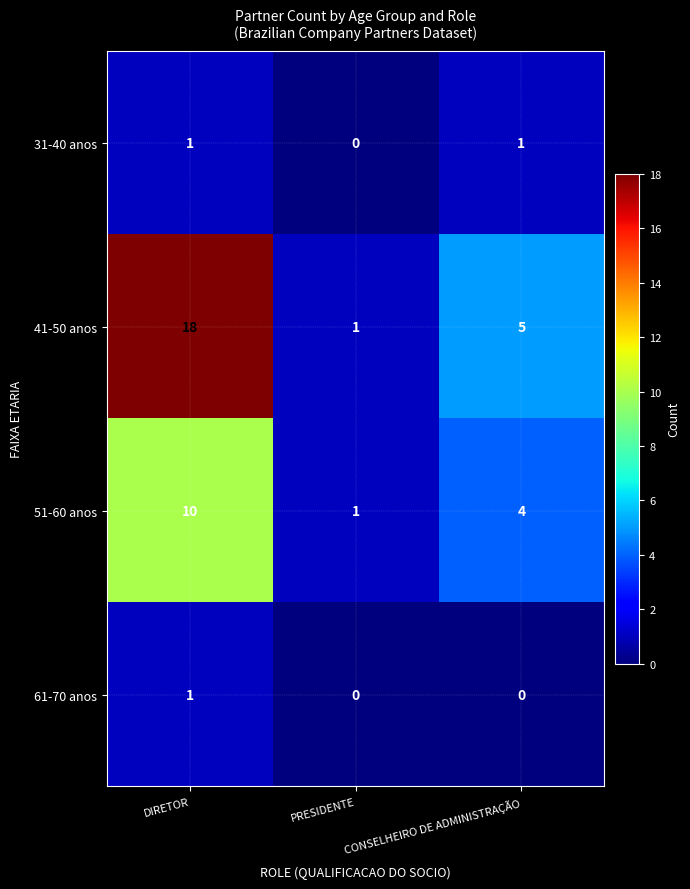

The 61-70 anos series shows 1 at DIRETOR. True or false?

True